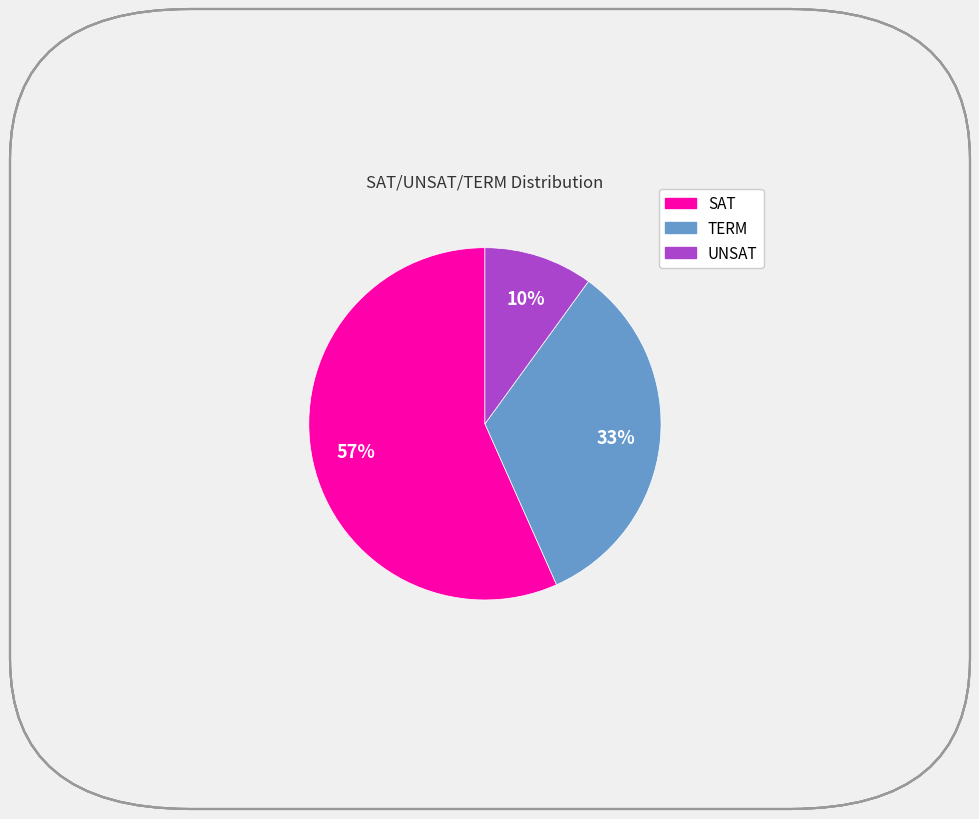

Combined, do TERM and UNSAT account for over 50%?

No